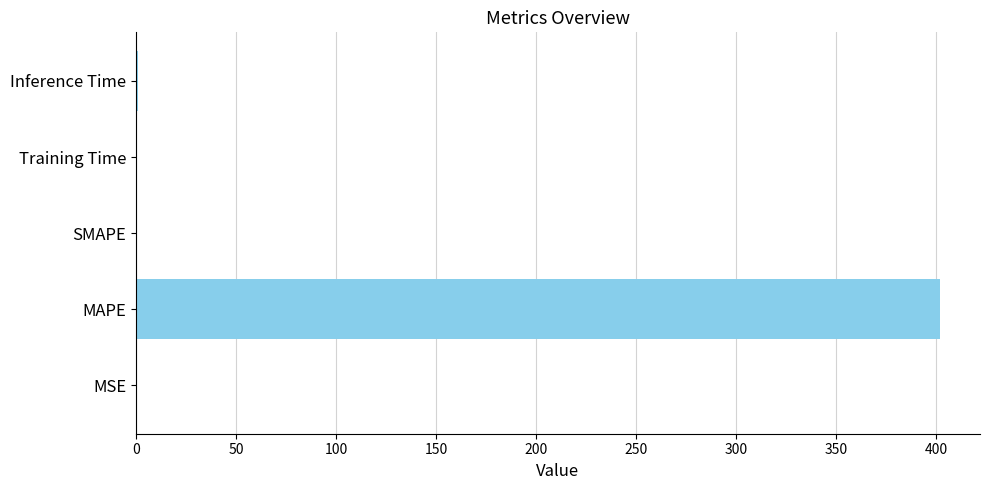

Between MAPE and Inference Time, which is larger?

MAPE